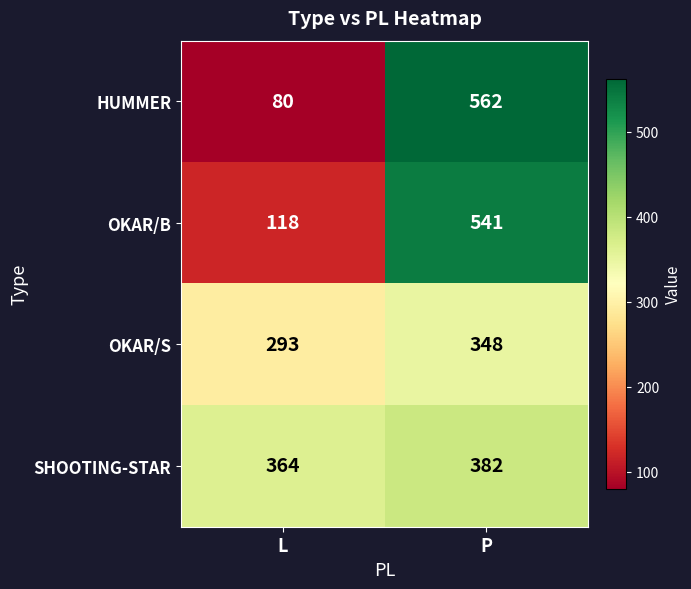

Where is SHOOTING-STAR nearest to the value 373?

L